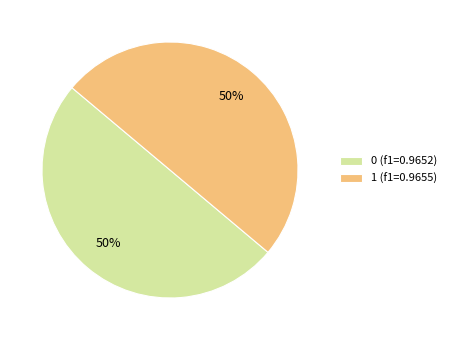

True or false: 1 accounts for 65% of the total.

False